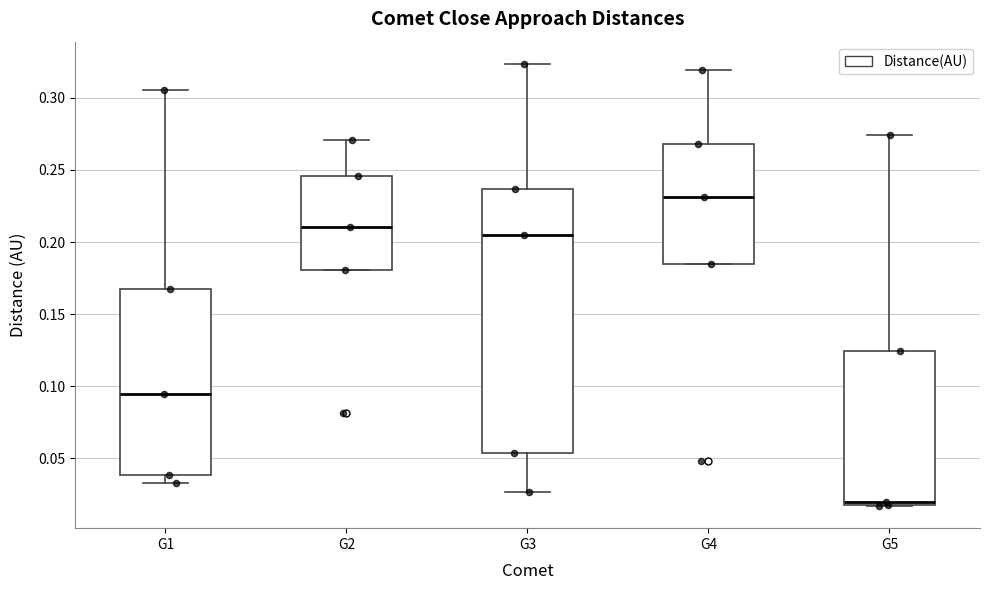

Where is the upper edge of the box for G3 on the y-axis? The values are not printed on the chart, so give them approximately, as read against the axis.

0.235